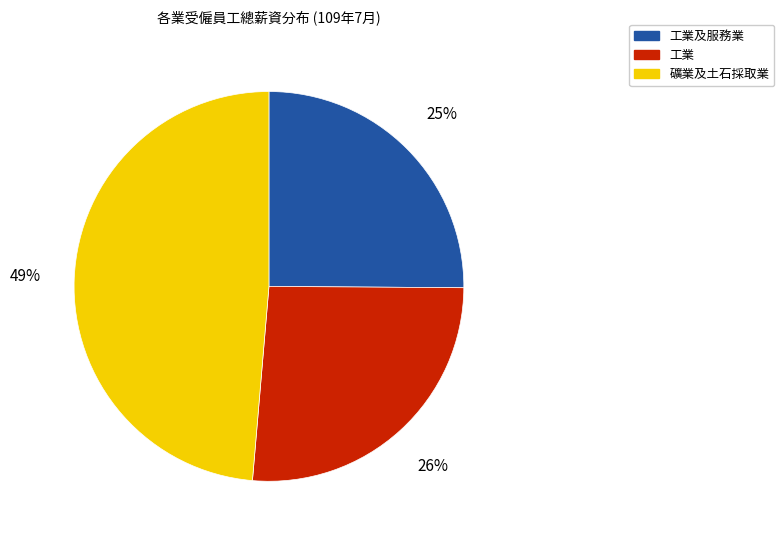

To the nearest percent, what is the difference between the largest and smallest slice percentages?

24%